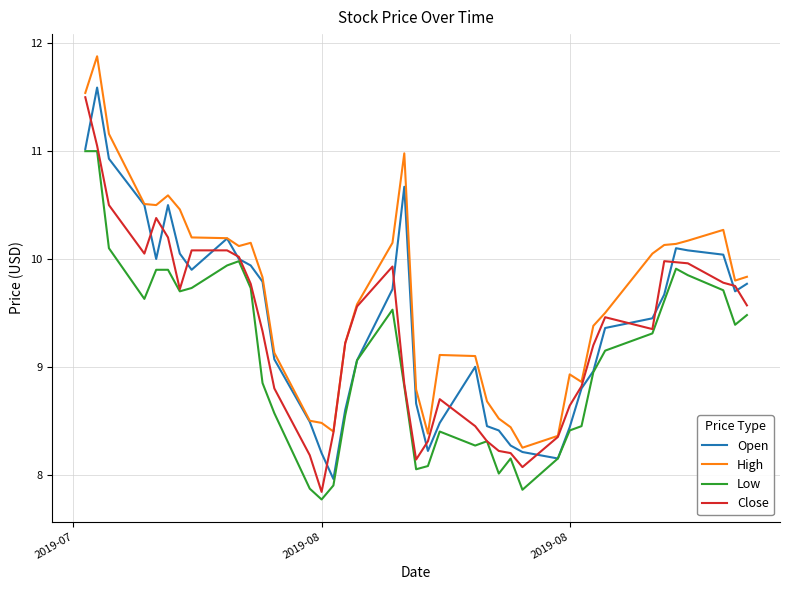

Which series has the largest total across all categories?

High